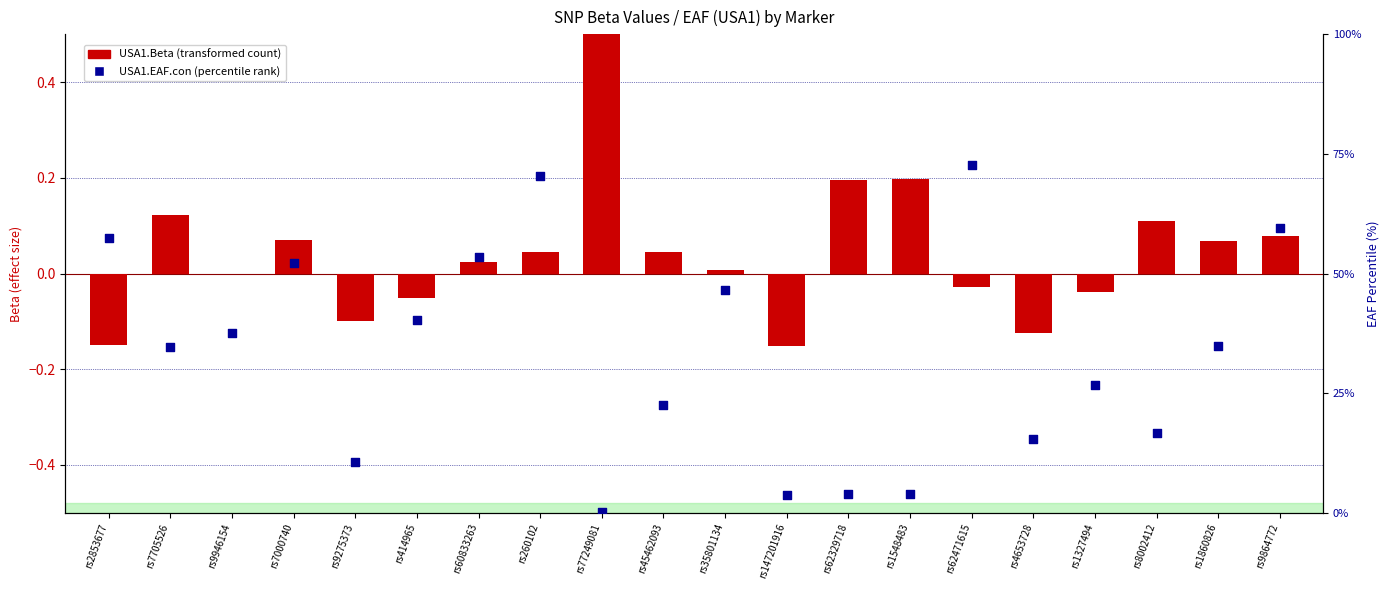

Is the value of USA1.EAF.con (percentile) at rs62471615 greater than the value of USA1.Beta at rs7000740?

Yes